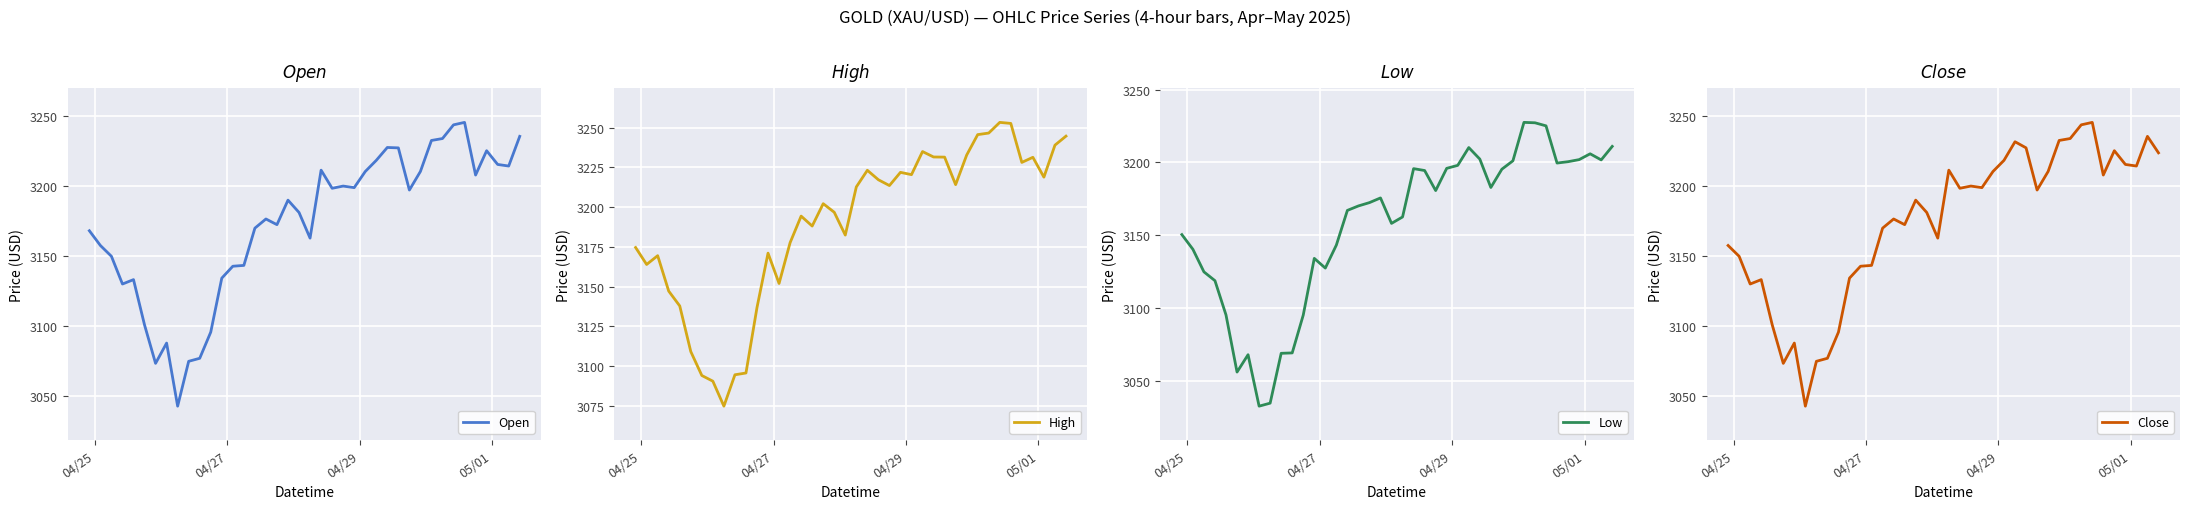

True or false: High and Low intersect in this chart.

False